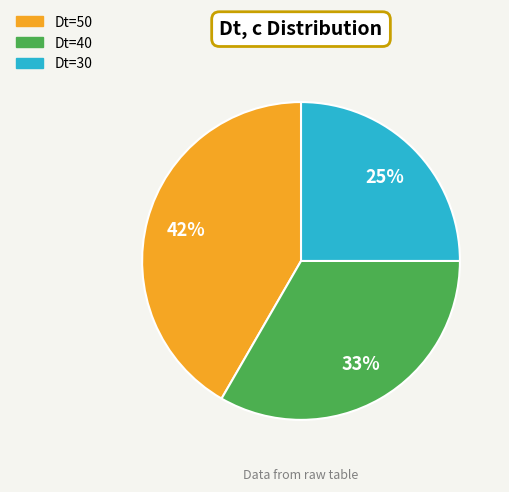

Is there any slice that represents more than half of the pie?

No